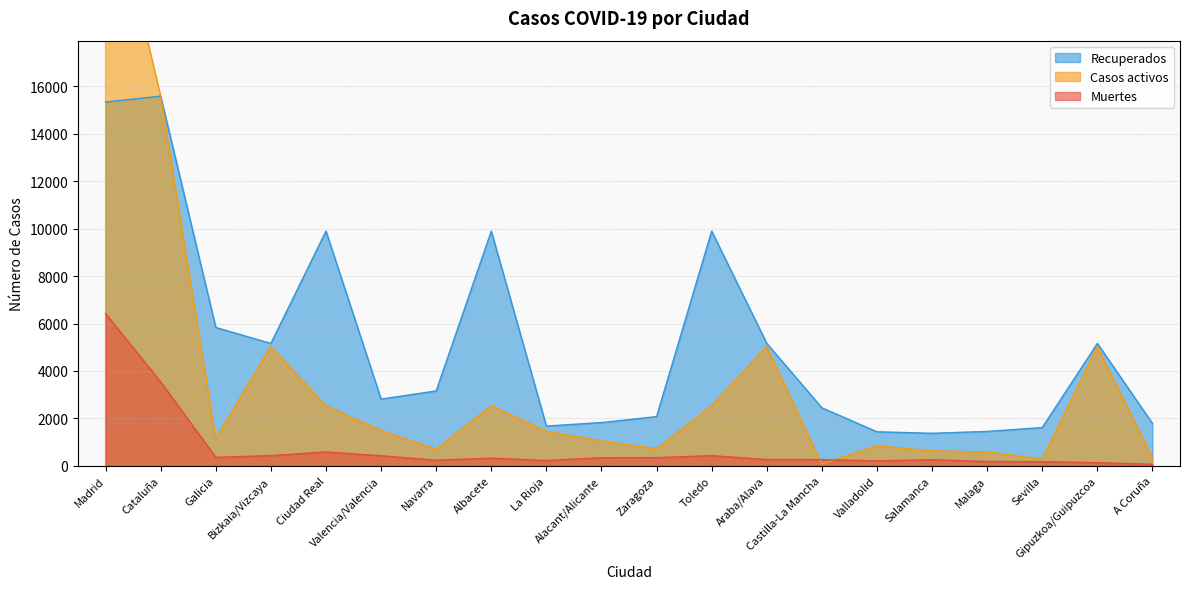

Reading left to right, extract all data points from this chart.

Recuperados: 15338	15586	5833	5161	9896	2815	3158	9896	1677	1824	2075	9896	5161	2446	1436	1372	1451	1614	5161	1788
Muertes: 6423	3538	360	431	585	425	239	322	223	342	345	431	266	263	210	258	183	177	134	67
Casos activos: 25385	15602	1143	5026	2532	1487	695	2532	1458	1046	717	2532	5026	71	846	627	583	275	5026	333